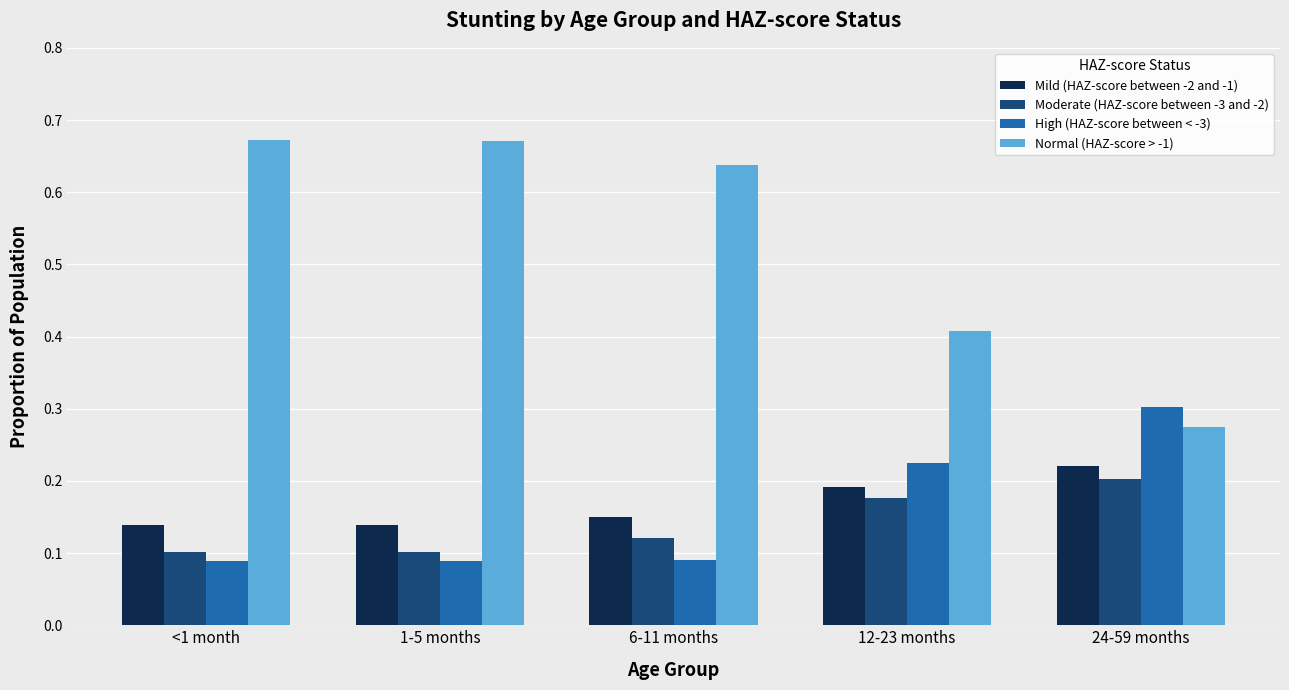

Which series has the widest spread of values?

Normal (HAZ-score > -1)